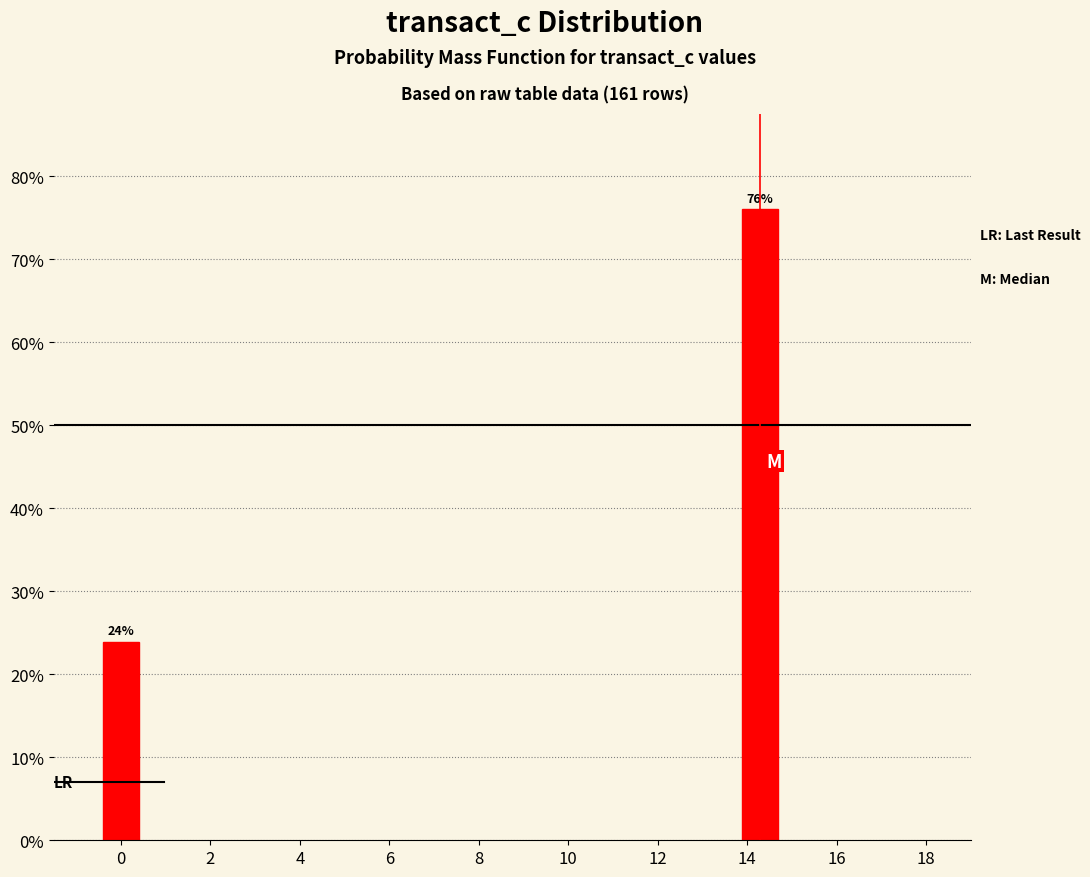

What is the sum of all values?

100.0